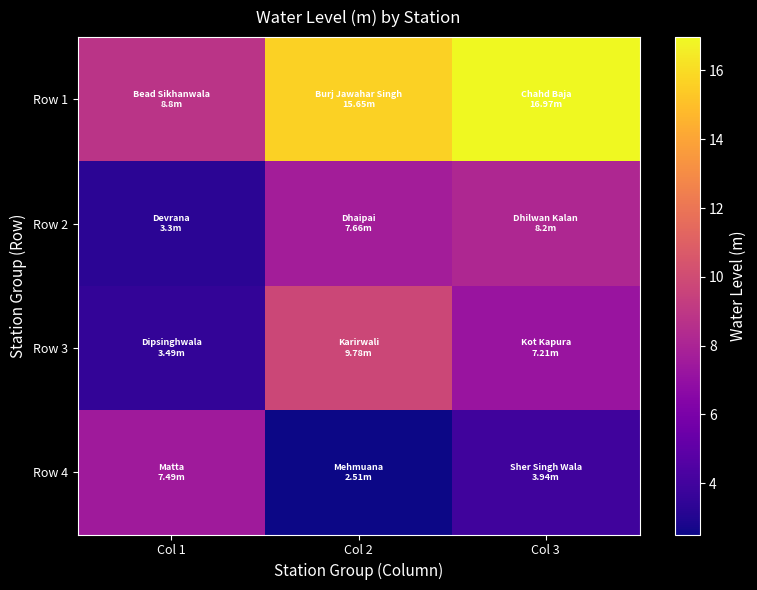

Reading left to right, extract all data points from this chart.

Row 1: Col 1=8.8	Col 2=15.7	Col 3=17.0
Row 2: Col 1=3.3	Col 2=7.7	Col 3=8.2
Row 3: Col 1=3.5	Col 2=9.8	Col 3=7.2
Row 4: Col 1=7.5	Col 2=2.5	Col 3=3.9